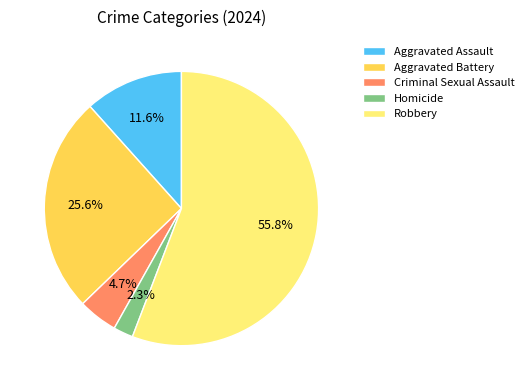

Does Aggravated Assault account for over 50% of the chart?

No